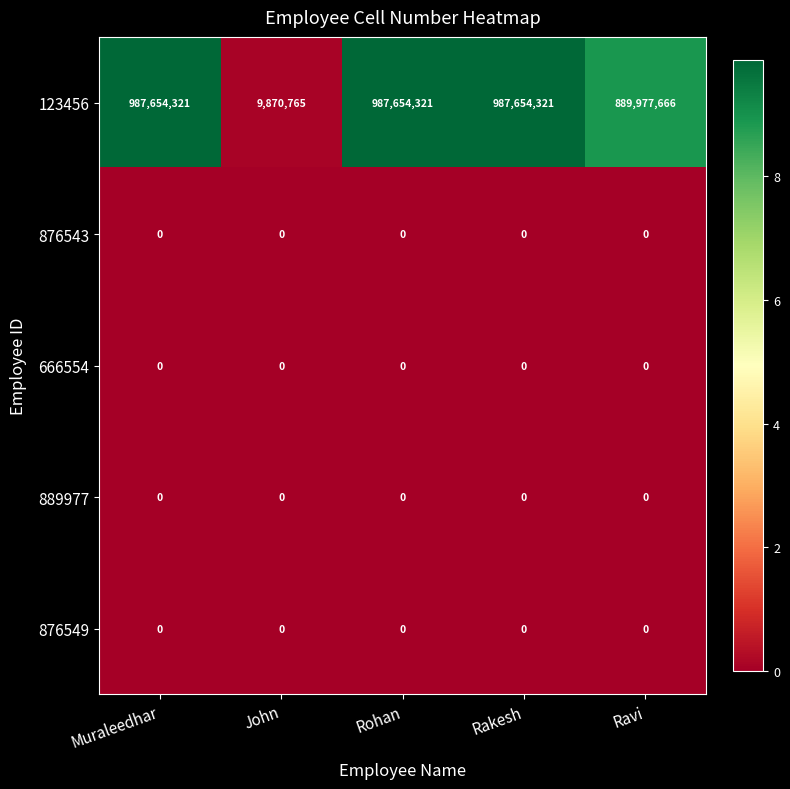

Which series has the widest spread of values?

123456